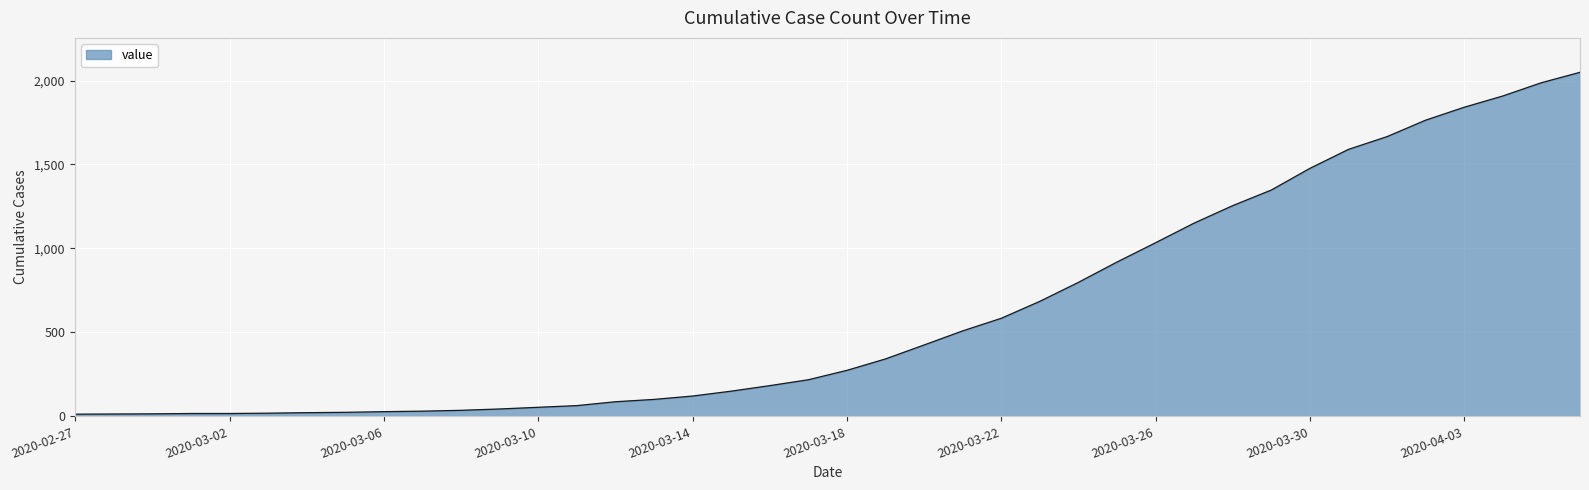

What is the greatest value displayed?

2049